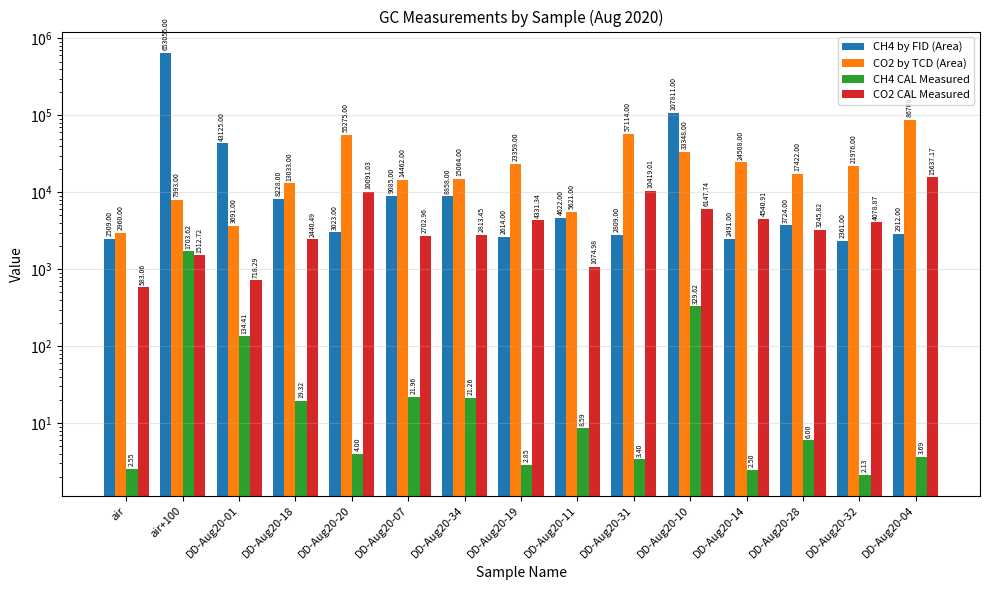

What is the minimum value shown in the chart?

2.1